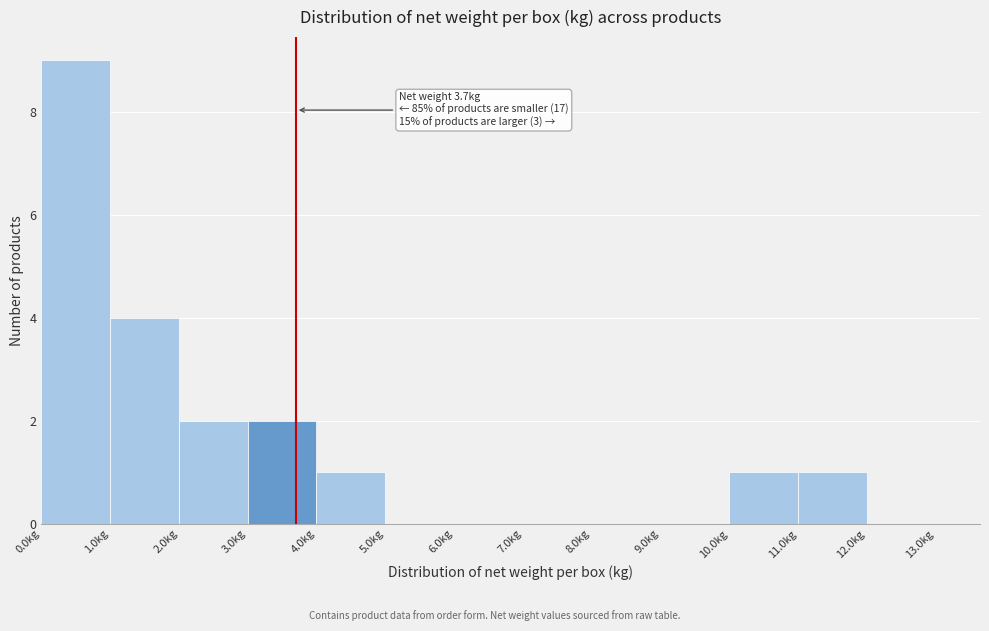

Over which range of the x-axis is the bar tallest?

0 to 1